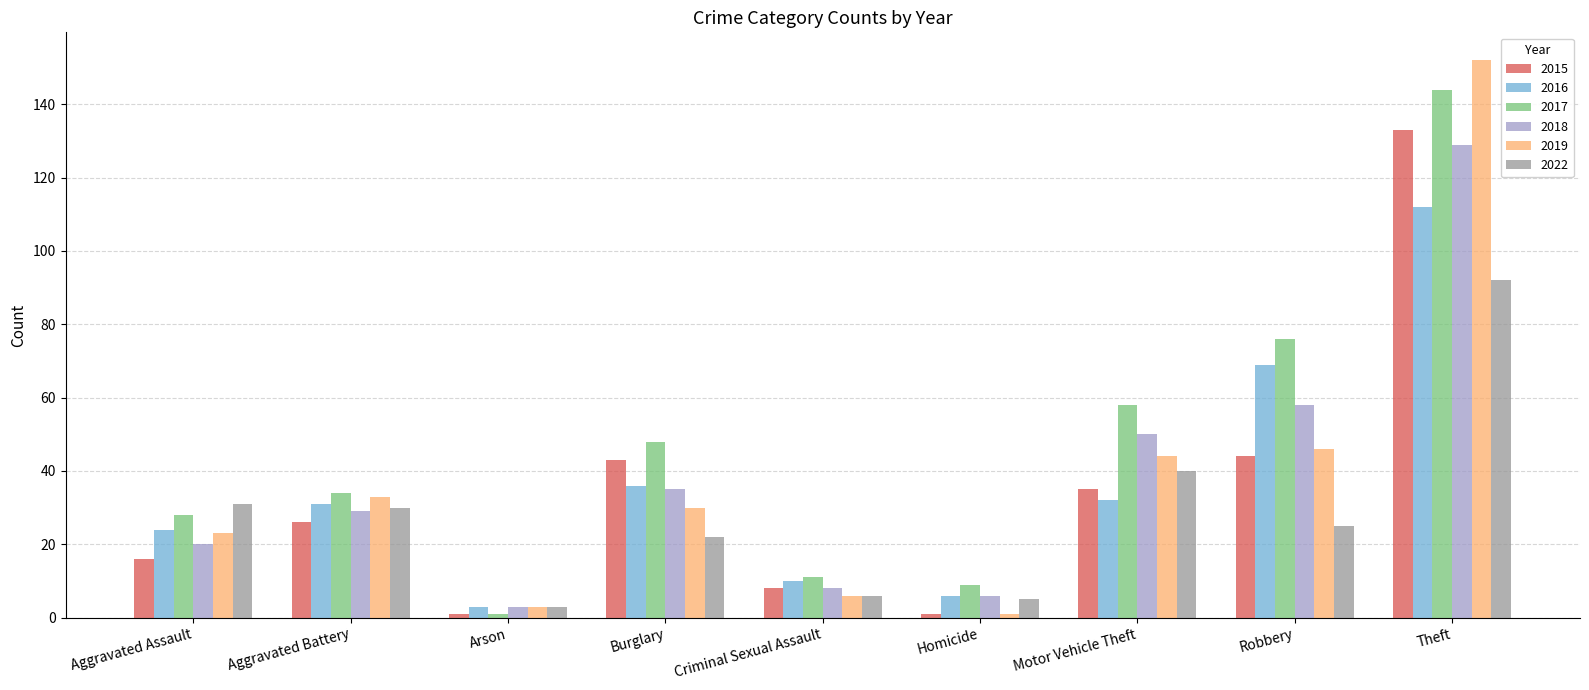

At Theft, list the series in order from smallest to largest.

2022, 2016, 2018, 2015, 2017, 2019